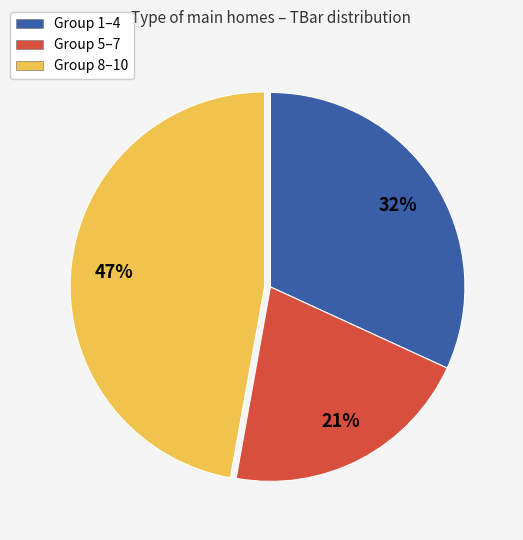

What is the ratio of the value at Group 1–4 to the value at Group 5–7?

1.5